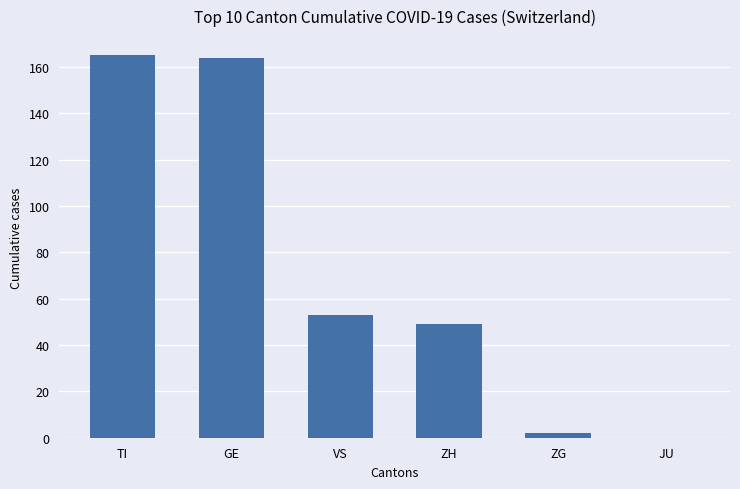

What is the greatest value displayed?

165